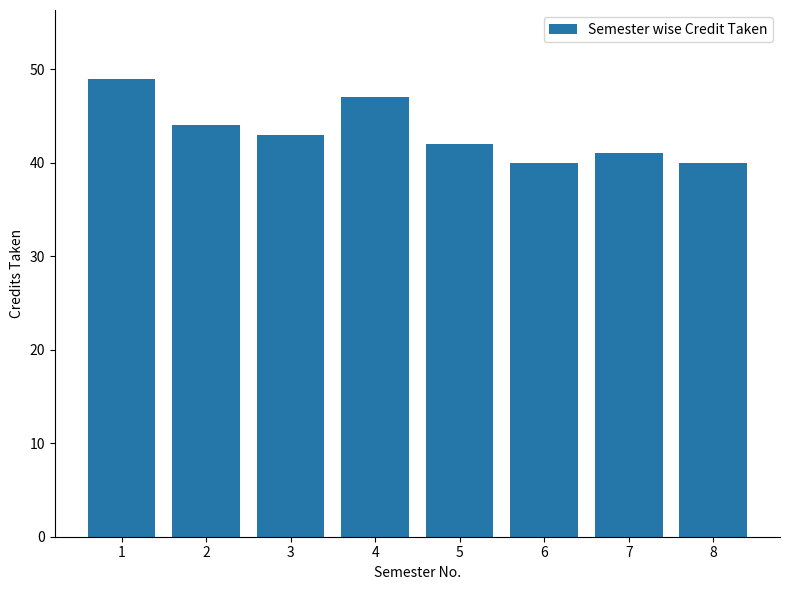

What is the sum of the values at 3 and 4?

90